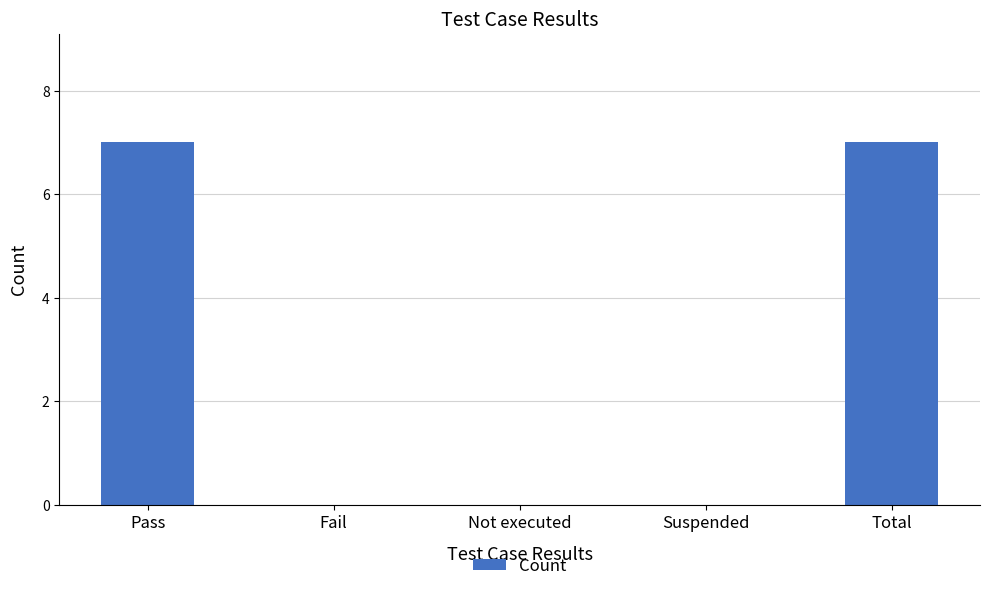

What is the sum of all values?

14